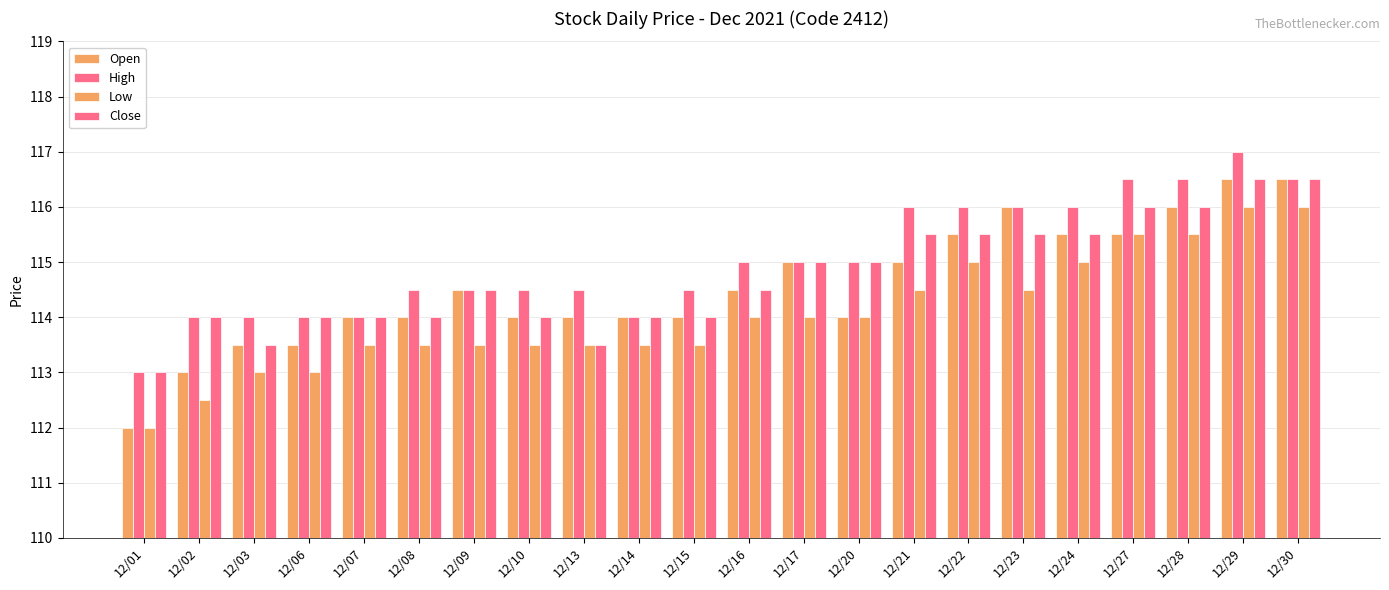

How many categories are shown in the chart?

22